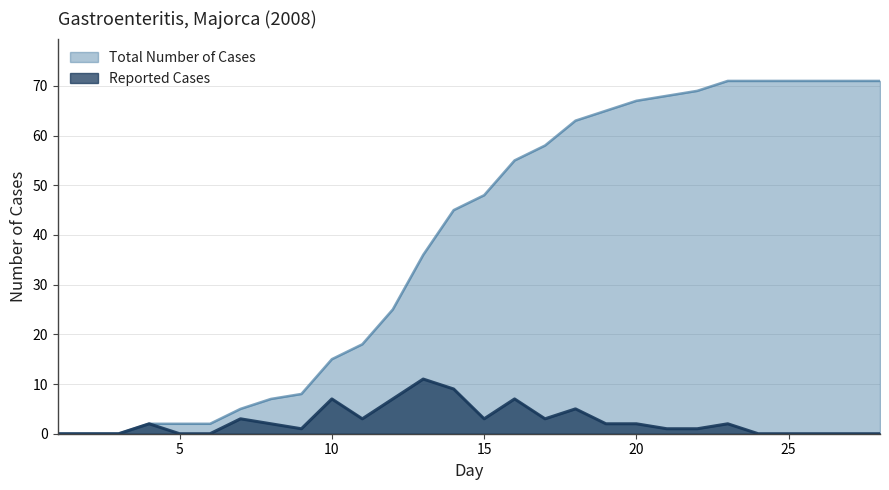

Reading right to left, what are all the values shown in this chart?

Total Number of Cases: 28=71	27=71	26=71	25=71	24=71	23=71	22=69	21=68	20=67	19=65	18=63	17=58	16=55	15=48	14=45	13=36	12=25	11=18	10=15	9=8	8=7	7=5	6=2	5=2	4=2	3=0	2=0	1=0
Reported Cases: 28=0	27=0	26=0	25=0	24=0	23=2	22=1	21=1	20=2	19=2	18=5	17=3	16=7	15=3	14=9	13=11	12=7	11=3	10=7	9=1	8=2	7=3	6=0	5=0	4=2	3=0	2=0	1=0